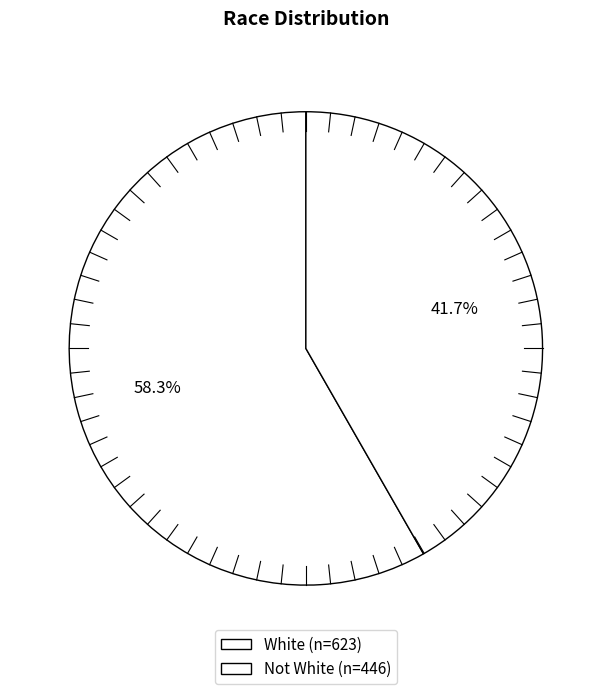

To the nearest percent, what is the combined percentage of White and Not White?

100%